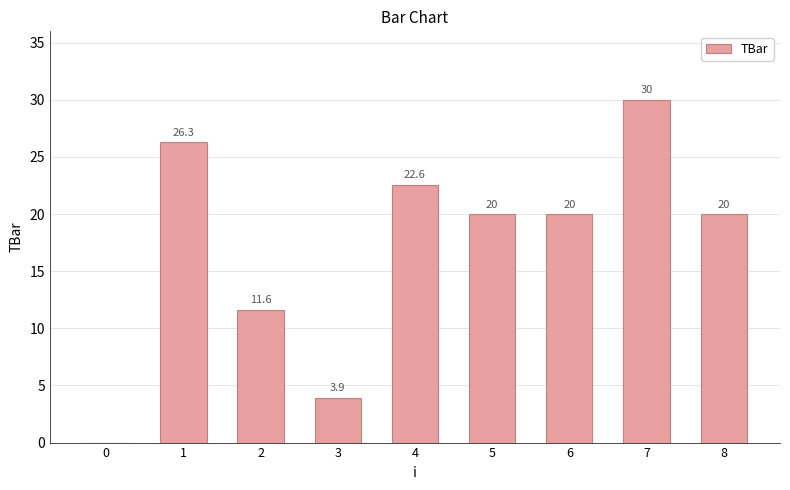

How many positive values are there?

8